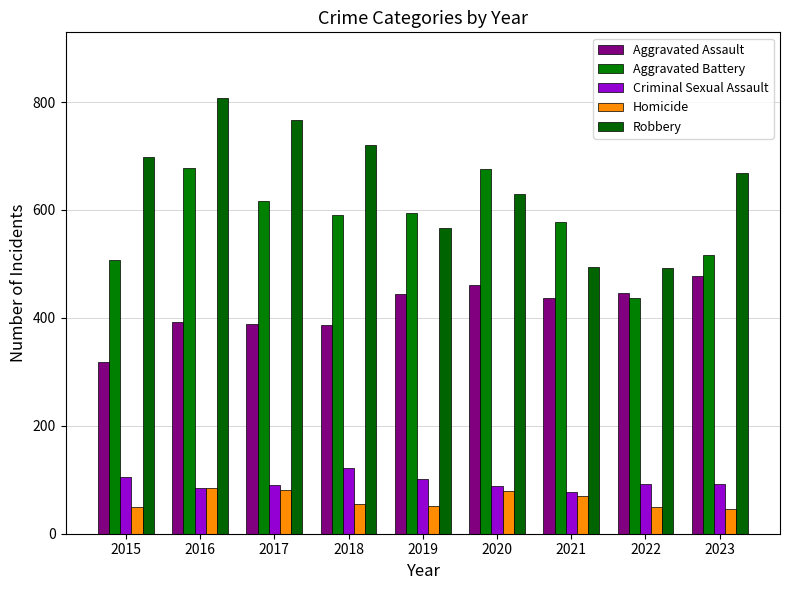

What is the smallest value displayed?

46